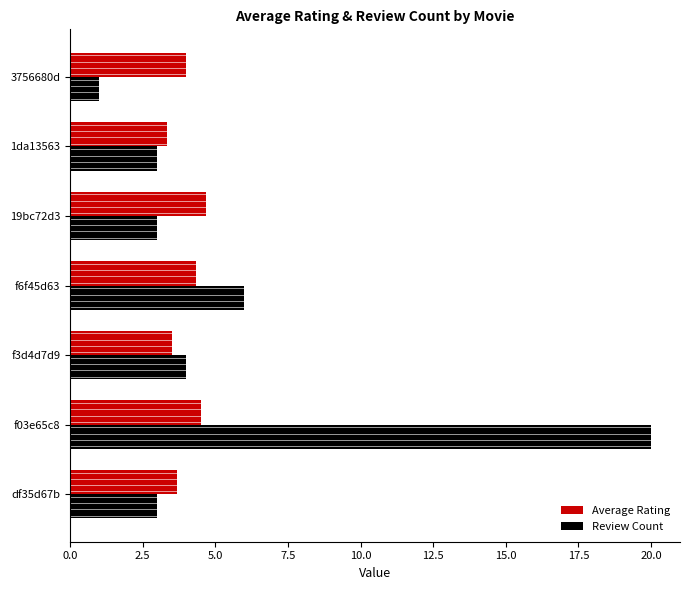

At which label does Review Count reach its minimum?

3756680d